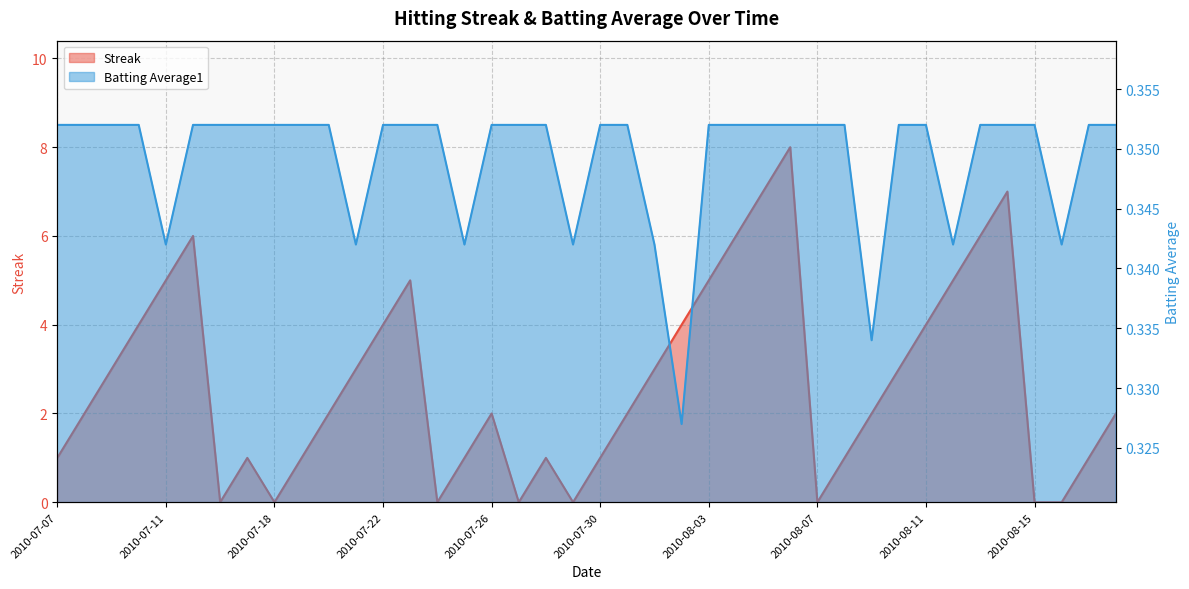

Reading left to right, list all the values displayed in this chart.

Streak: 1.0	2.0	3.0	4.0	5.0	6.0	0.0	1.0	0.0	1.0	2.0	3.0	4.0	5.0	0.0	1.0	2.0	0.0	1.0	0.0	1.0	2.0	3.0	4.0	5.0	6.0	7.0	8.0	0.0	1.0	2.0	3.0	4.0	5.0	6.0	7.0	0.0	0.0	1.0	2.0
Batting Average1: 0.4	0.4	0.4	0.4	0.3	0.4	0.4	0.4	0.4	0.4	0.4	0.3	0.4	0.4	0.4	0.3	0.4	0.4	0.4	0.3	0.4	0.4	0.3	0.3	0.4	0.4	0.4	0.4	0.4	0.4	0.3	0.4	0.4	0.3	0.4	0.4	0.4	0.3	0.4	0.4